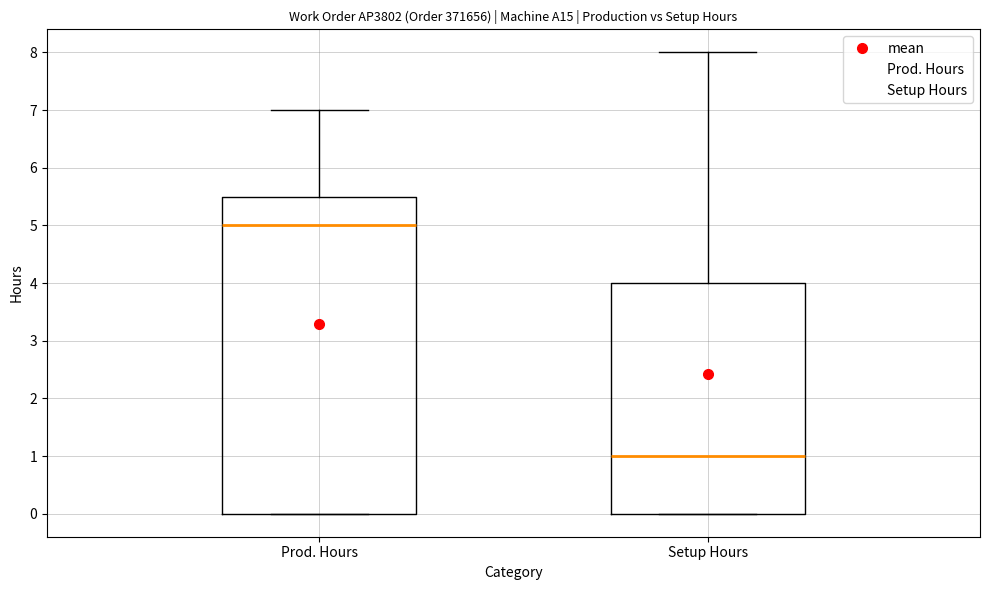

Reading left to right, transcribe this box plot: for each box, give where its median line is, the range the box spans, and where its two whiskers end, as read against the y-axis. The values are not printed on the chart, so give them approximately, as read against the axis.

Prod. Hours: median 5.0, box 0.0 to 5.5, whiskers 0.0 to 7.0
Setup Hours: median 1.0, box 0.0 to 4.0, whiskers 0.0 to 8.0